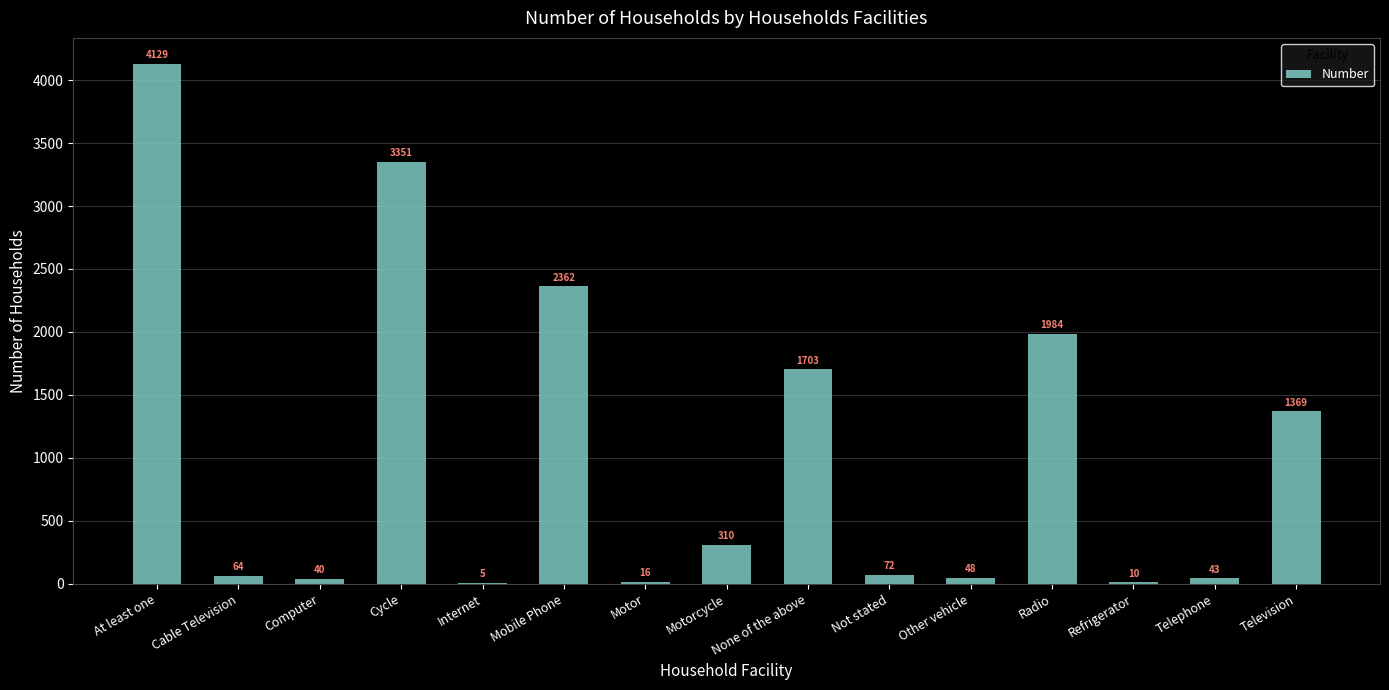

Between Telephone and Refrigerator, which is larger?

Telephone